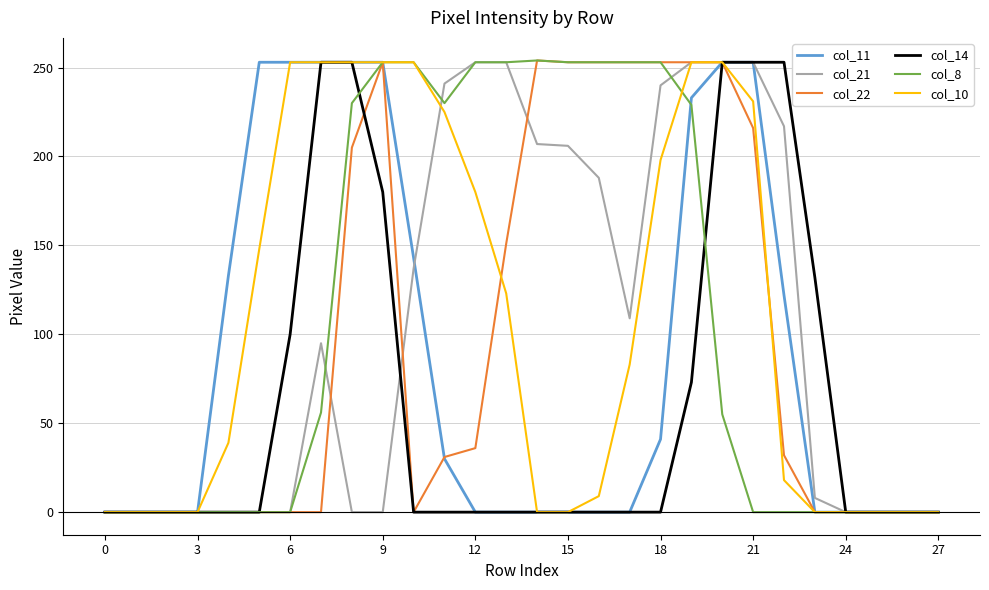

What is the average value of the col_22 series?

96